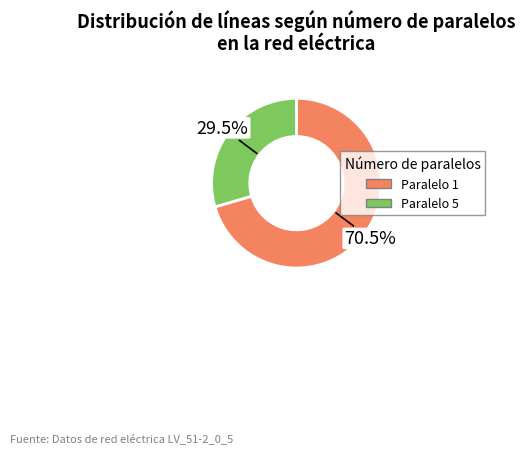

How many slices are in this pie chart?

2